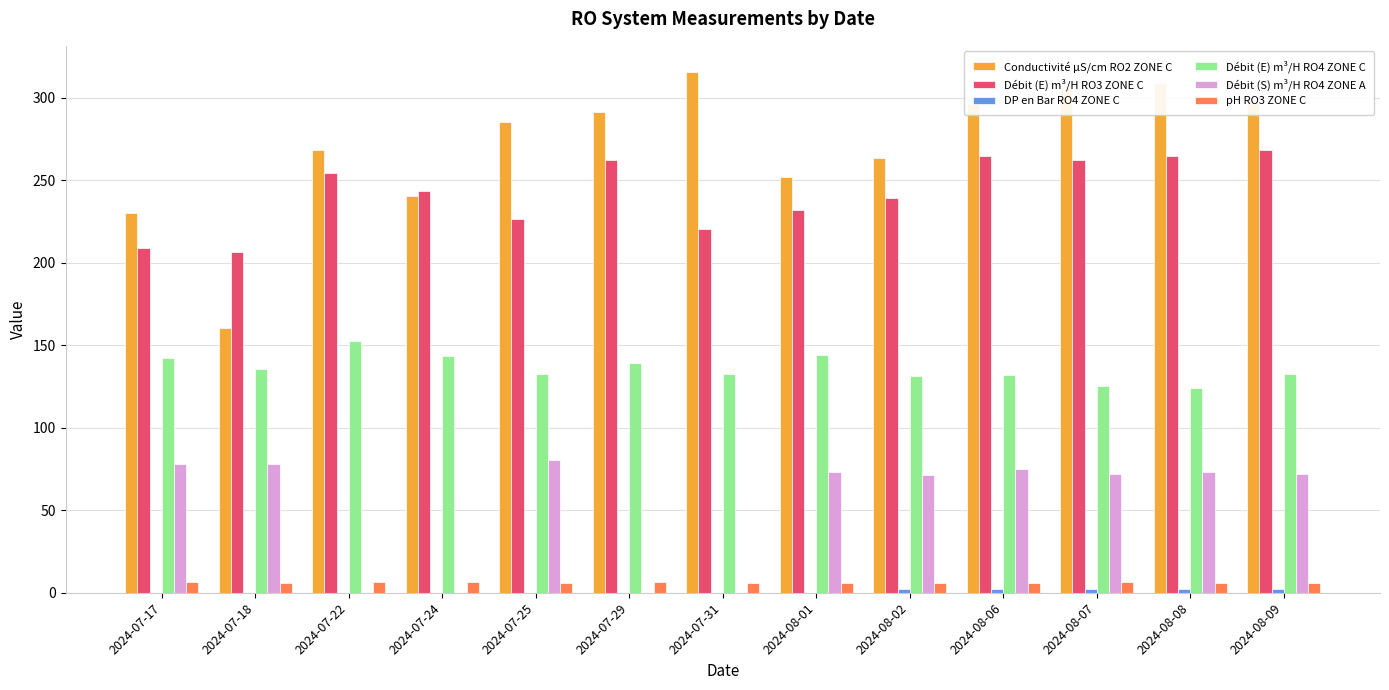

What is the total value across all series at 2024-07-22?

681.9